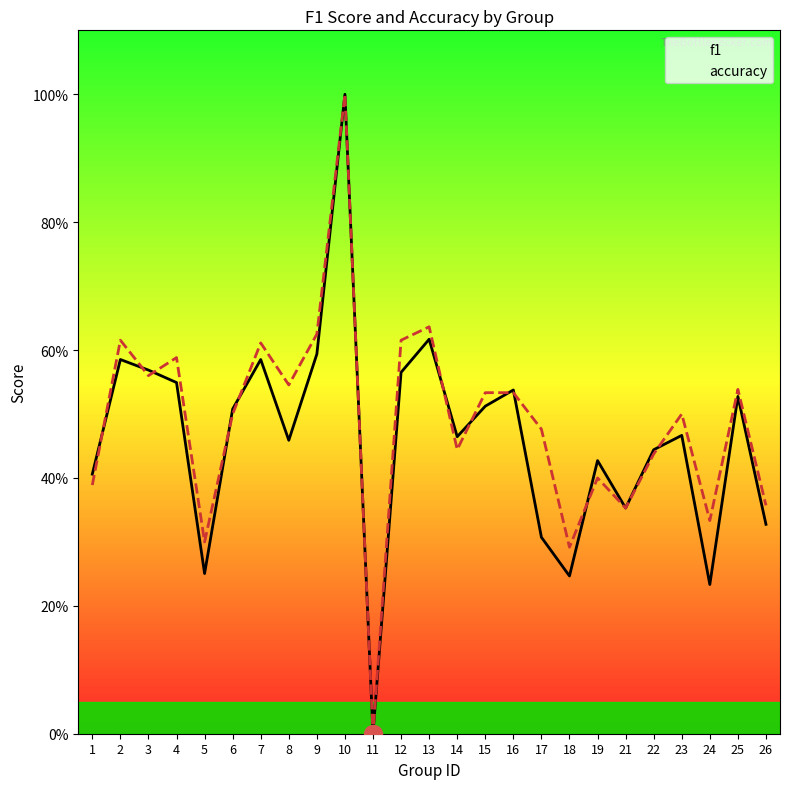

Is this an area chart (filled region under the line)?

No